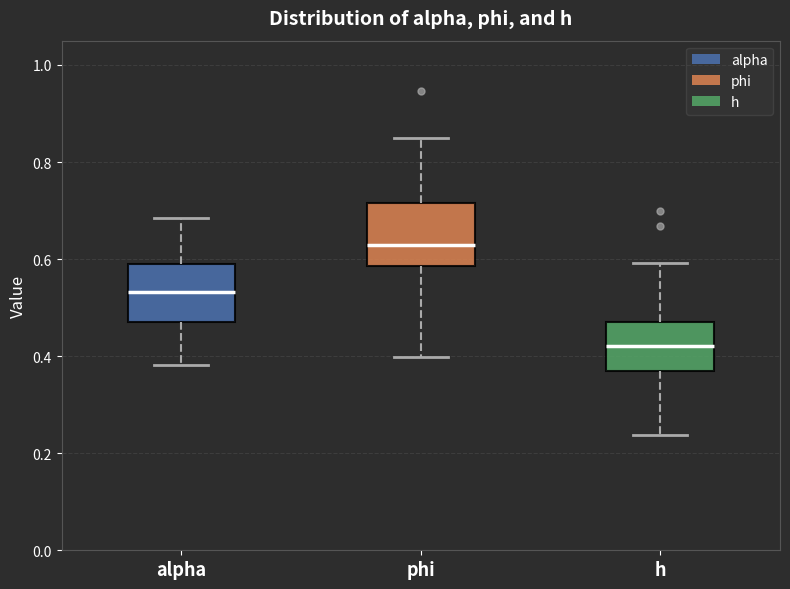

Where is the lower edge of the box for alpha on the y-axis? The values are not printed on the chart, so give them approximately, as read against the axis.

0.46